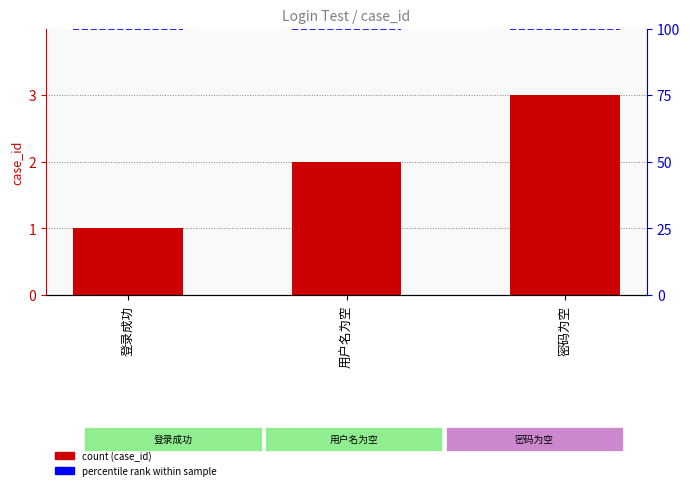

At which label does the data first exceed 2?

密码为空